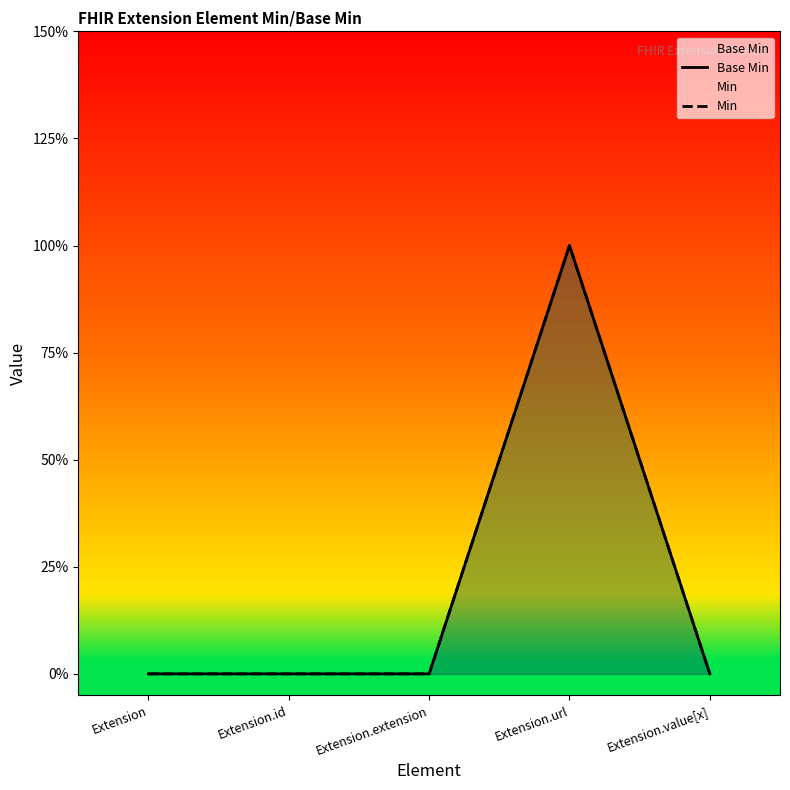

What is the difference between the Base Min values at Extension.url and Extension.extension?

1